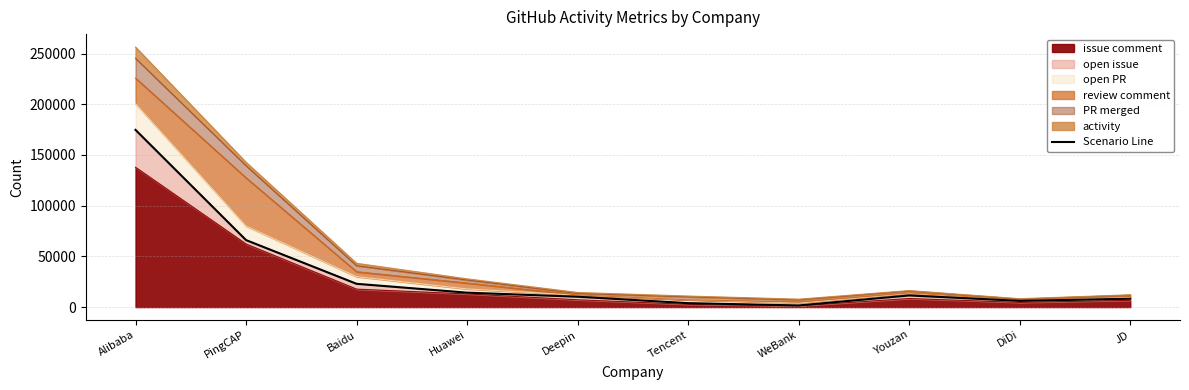

Reading left to right, list all the values displayed in this chart.

174776	66059	22930	14206	10193	3855	1600	11459	6097	8223